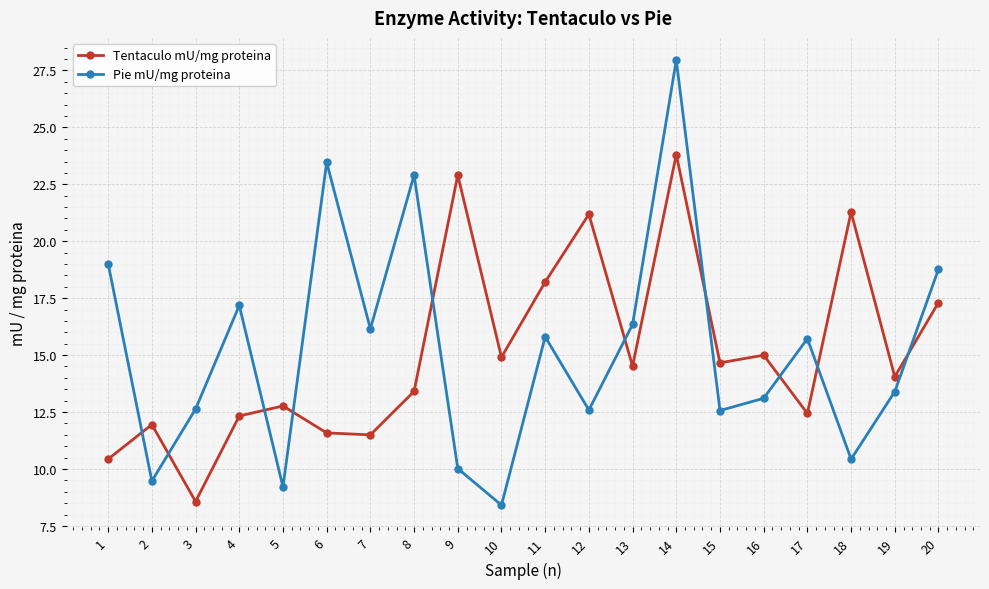

Which category has the lowest value in the Pie mU/mg proteina series?

10